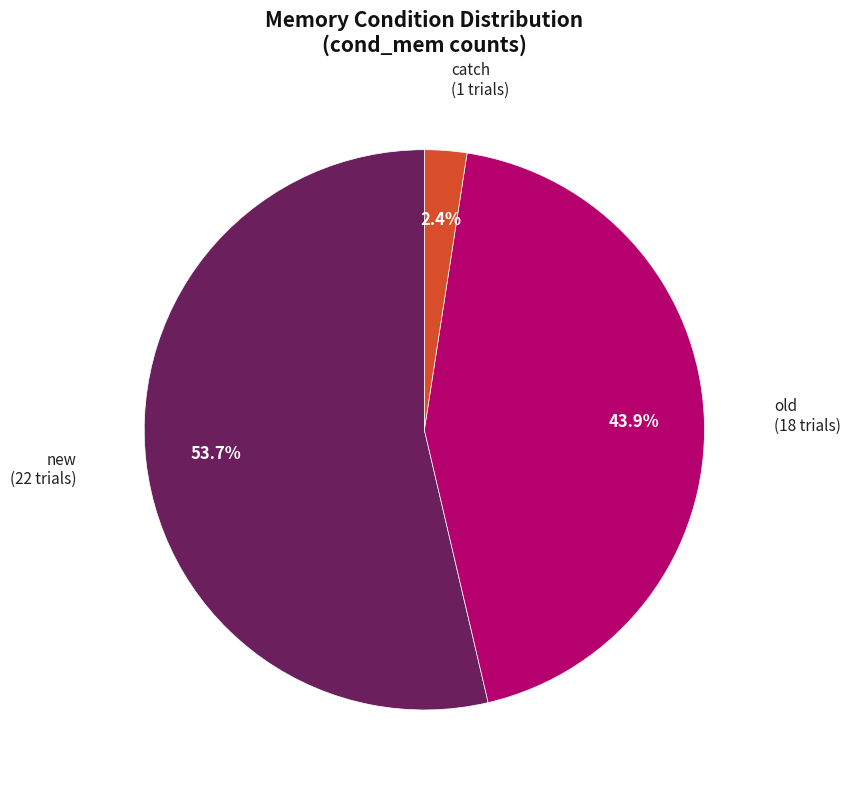

Count the number of slices in the pie.

3